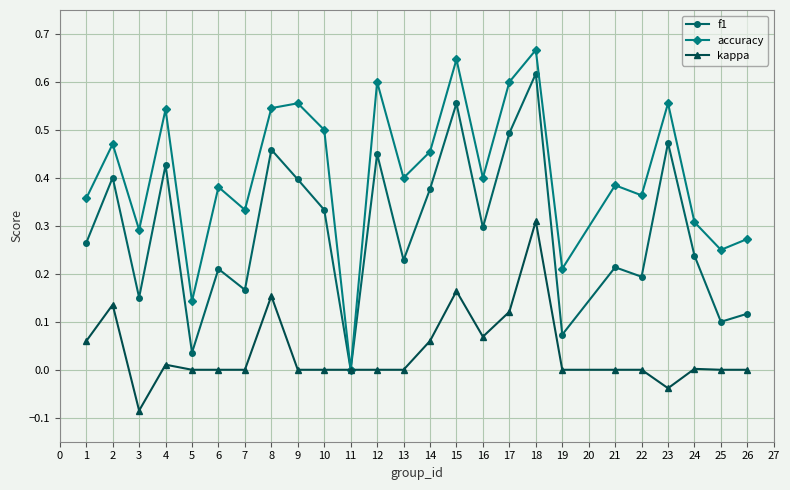

Which label corresponds to the largest value in the chart?

18